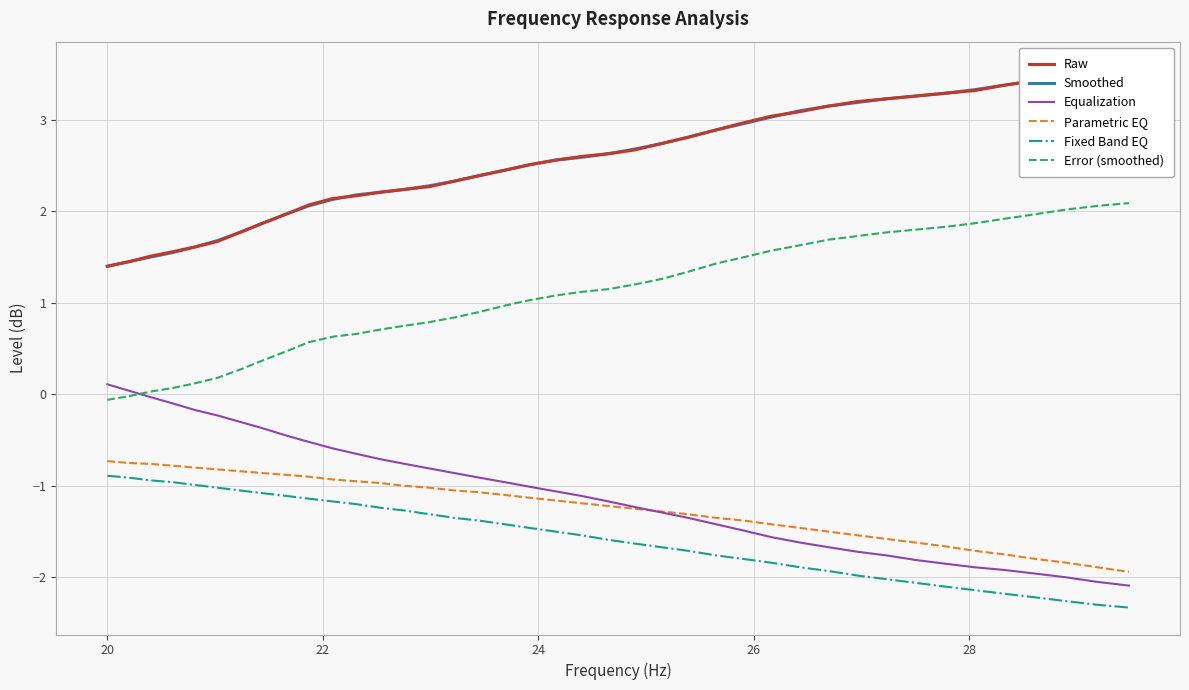

Is this an area chart (filled region under the line)?

No